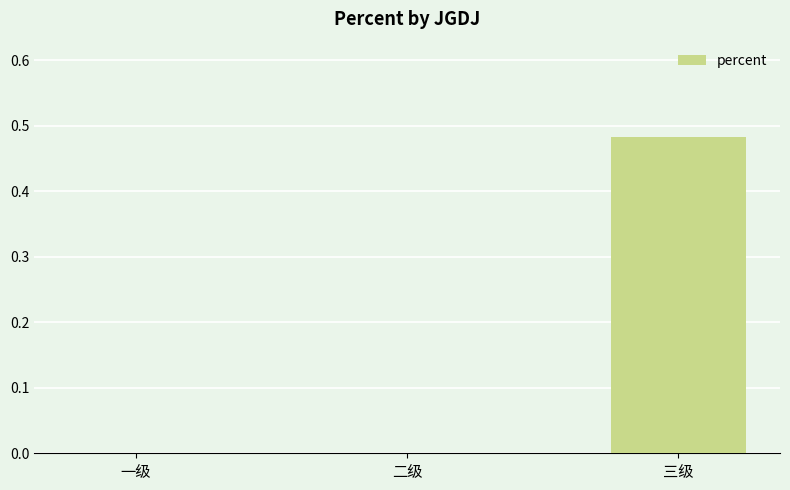

Which category has the highest value across all series?

三级